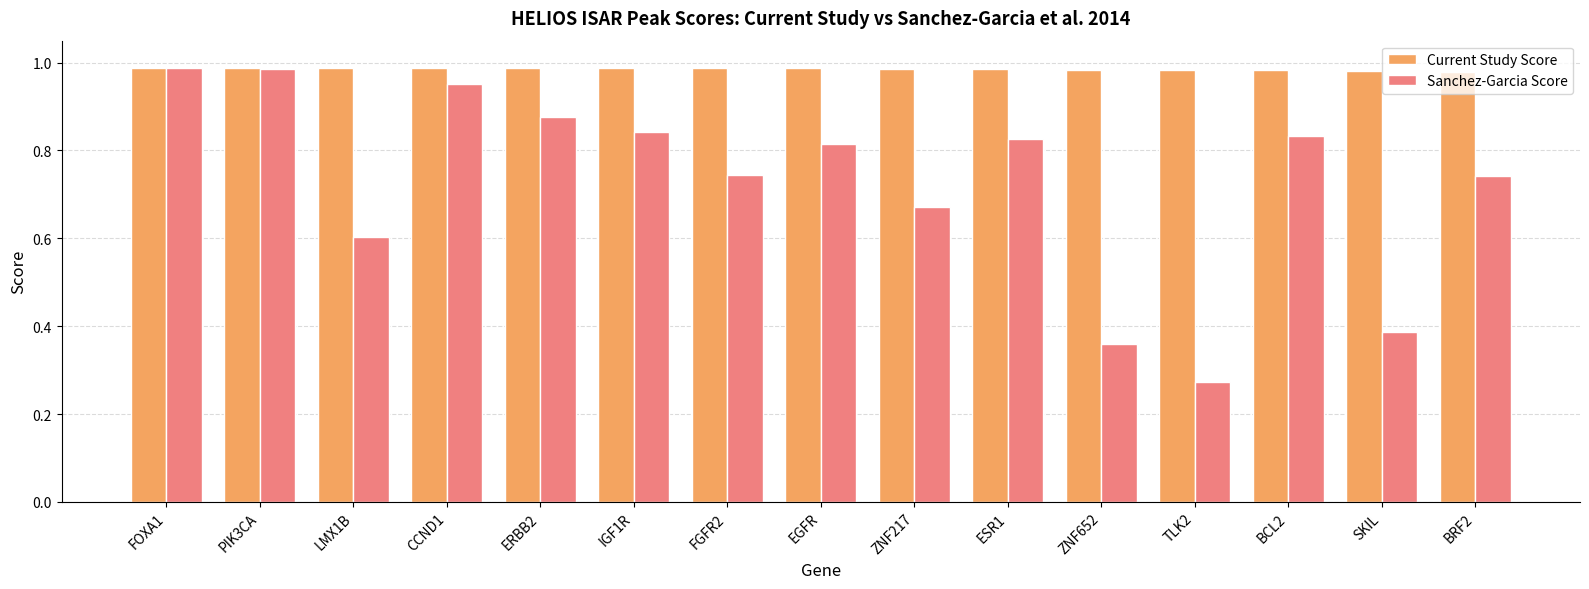

What are all the series names shown in the legend?

Current Study Score, Sanchez-Garcia Score